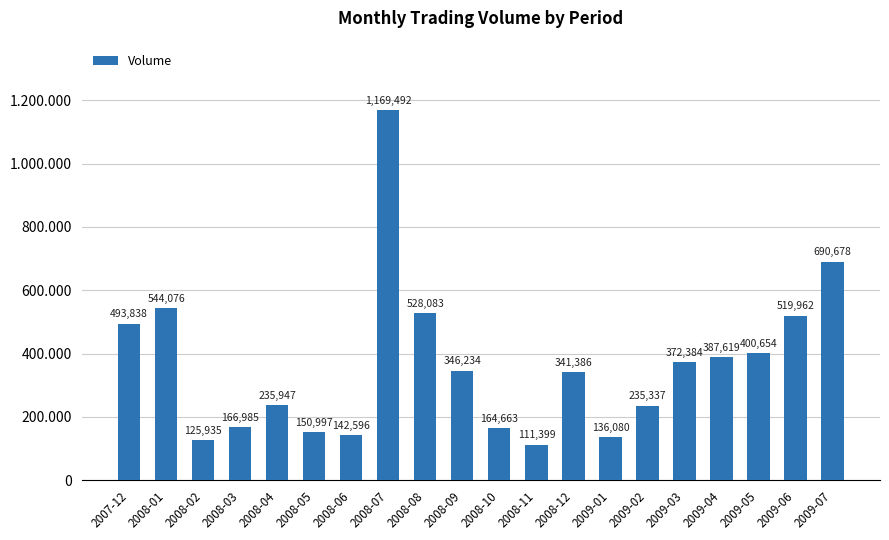

Does the chart contain any negative values?

No